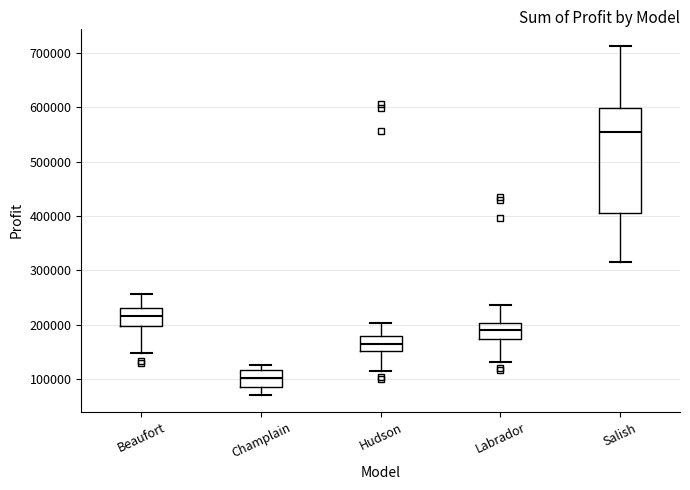

Reading left to right, read every box against the y-axis: the position of its median line, the range the box covers, and the ends of its whiskers. The values are not printed on the chart, so give them approximately, as read against the axis.

Beaufort: median 220000, box 200000 to 230000, whiskers 150000 to 260000
Champlain: median 100000, box 90000 to 120000, whiskers 70000 to 130000
Hudson: median 170000, box 150000 to 180000, whiskers 120000 to 200000
Labrador: median 190000, box 170000 to 200000, whiskers 130000 to 240000
Salish: median 560000, box 410000 to 600000, whiskers 320000 to 710000